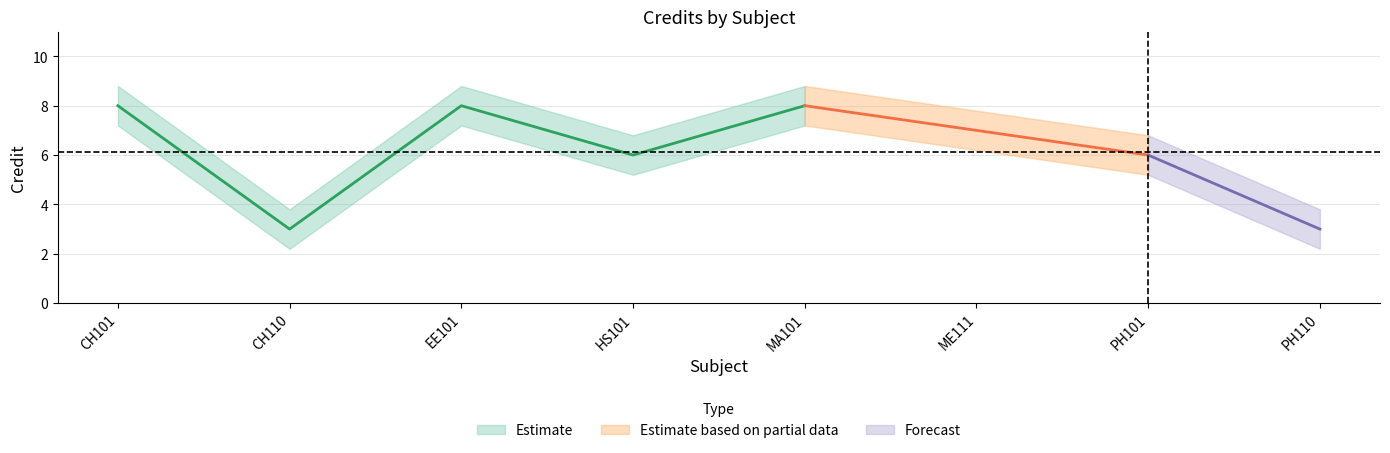

Which category has the highest value in the Credit_upper series?

CH101